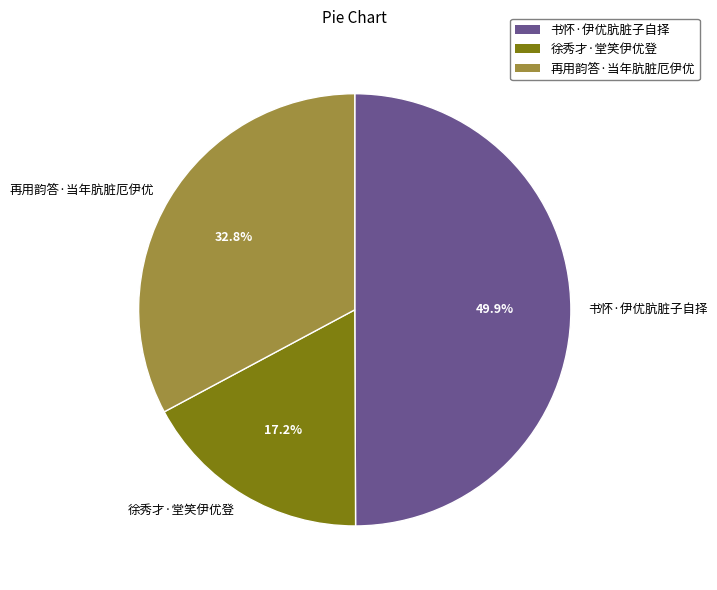

What percentage is the 再用韵答·当年肮脏厄伊优 slice, to the nearest percent?

33%